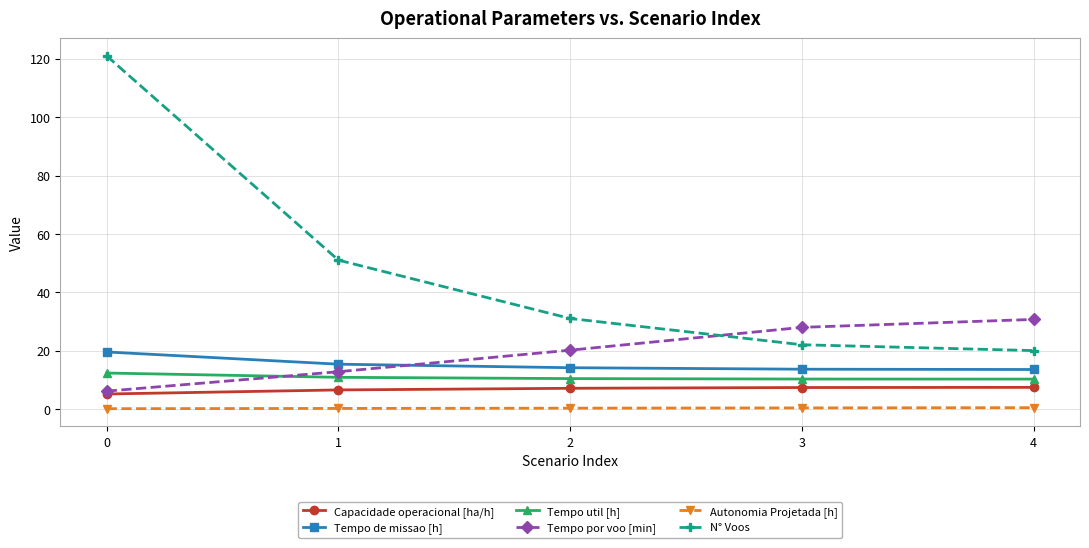

What is the value of the N° Voos point at the 3rd from the left?

31.0